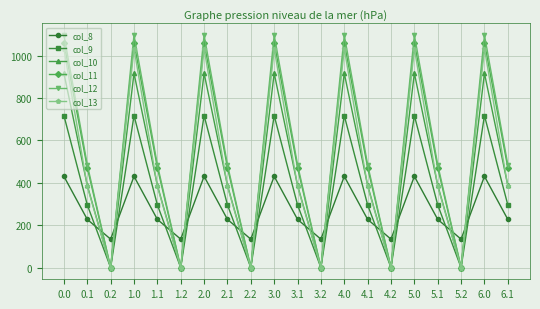

True or false: col_8 and col_11 cross at least once.

True